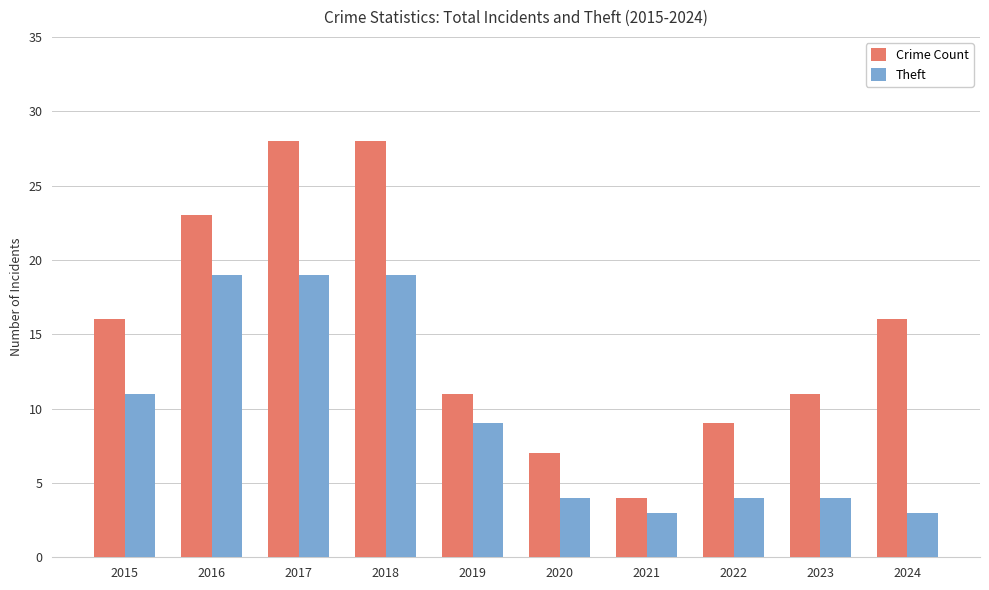

At how many categories does at least one series exceed 8?

8